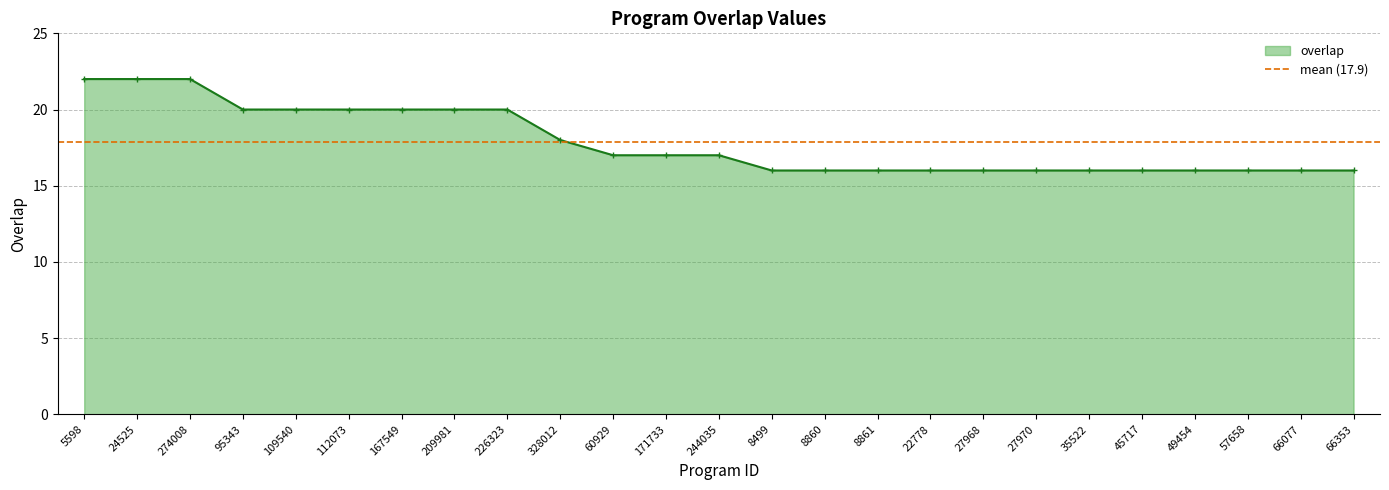

Which category has the highest value across all series?

5598